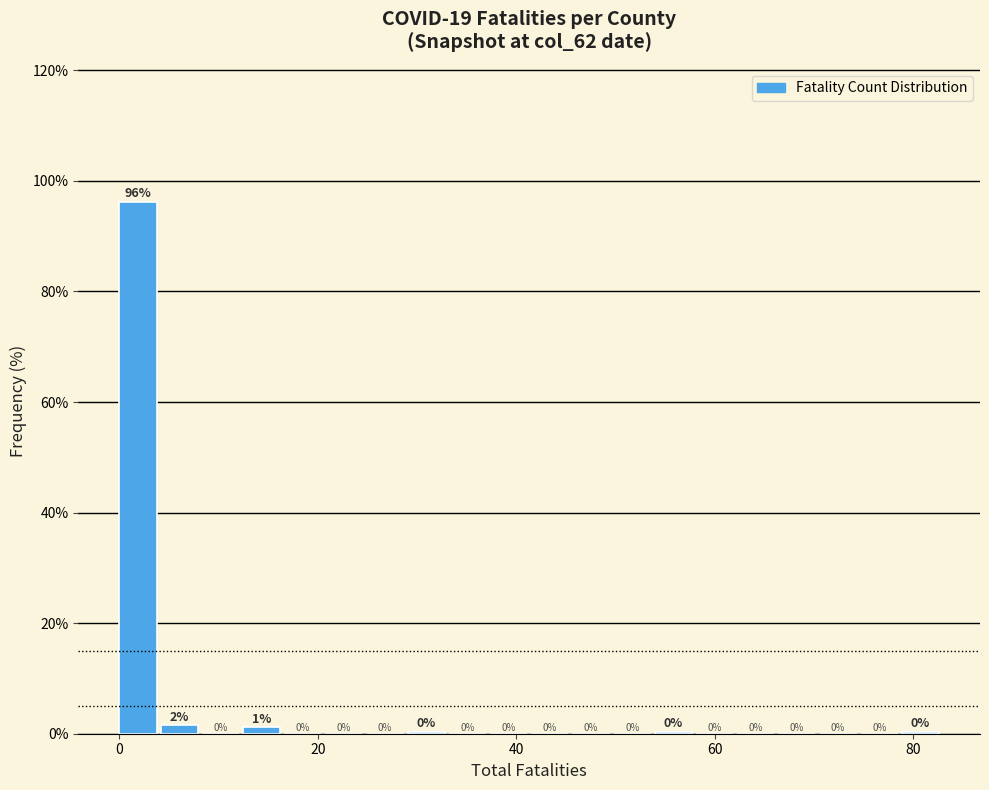

Around what value on the x-axis is the tallest bar? Give the approximate position of its centre, as read against the axis.

2